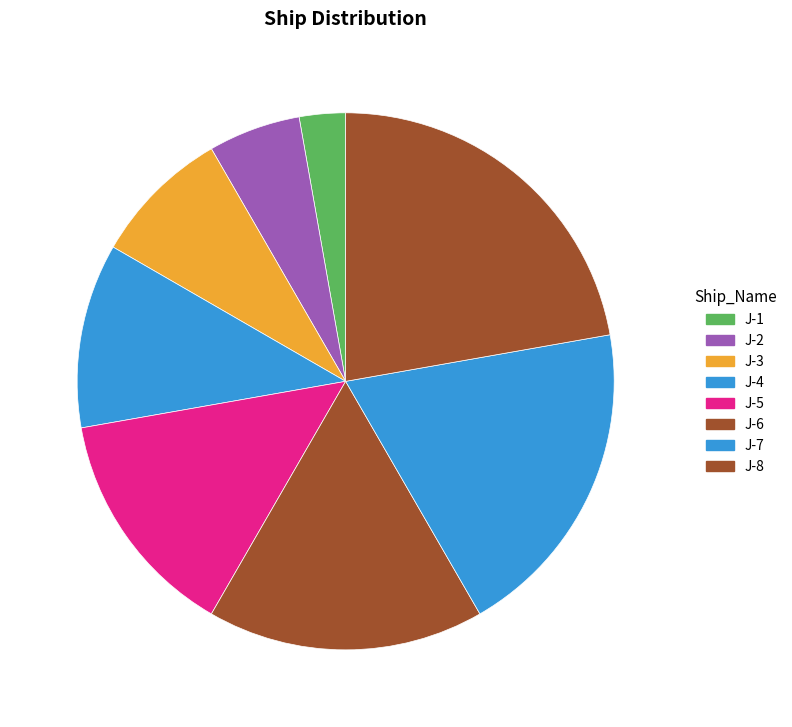

Count the number of slices in the pie.

8